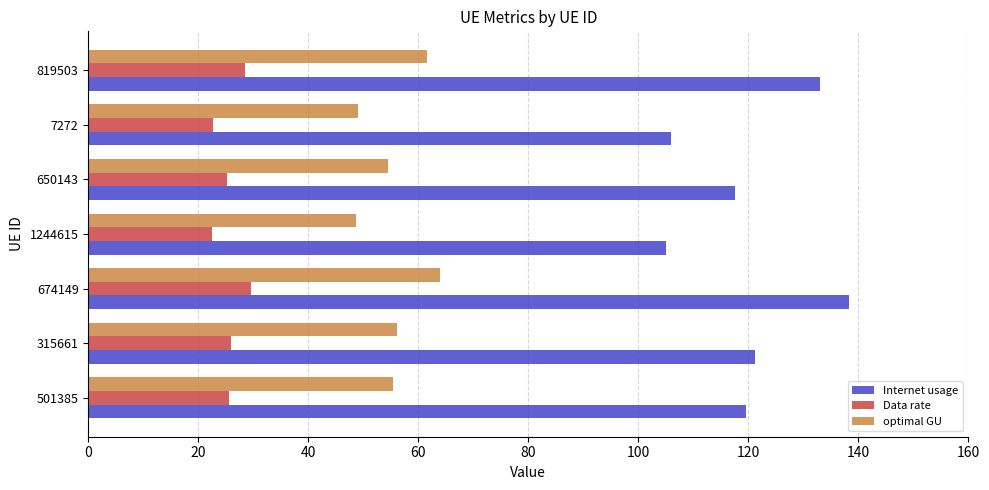

What is the sum of all Internet usage values?

840.6